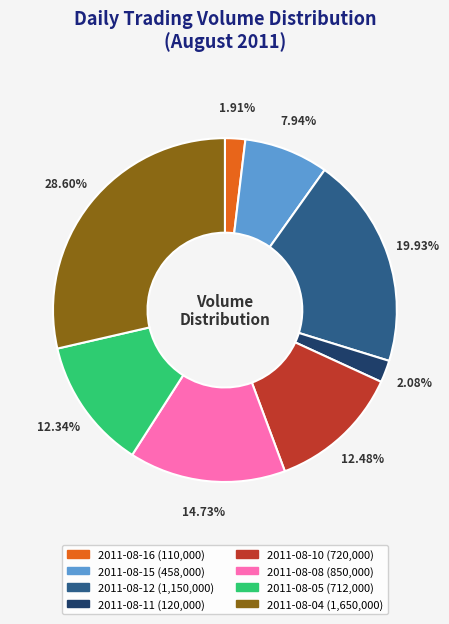

What is the largest slice in the pie chart?

2011-08-04